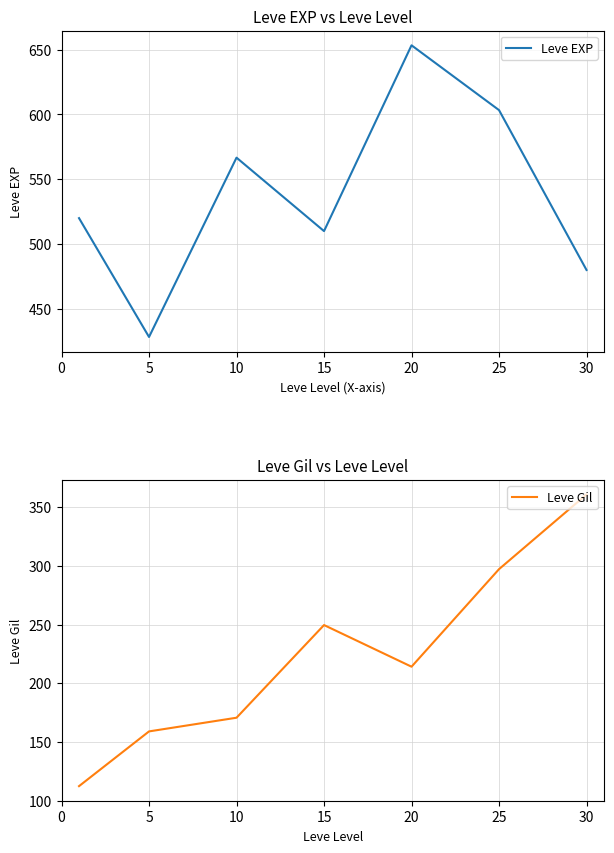

Is this an area chart (filled region under the line)?

No